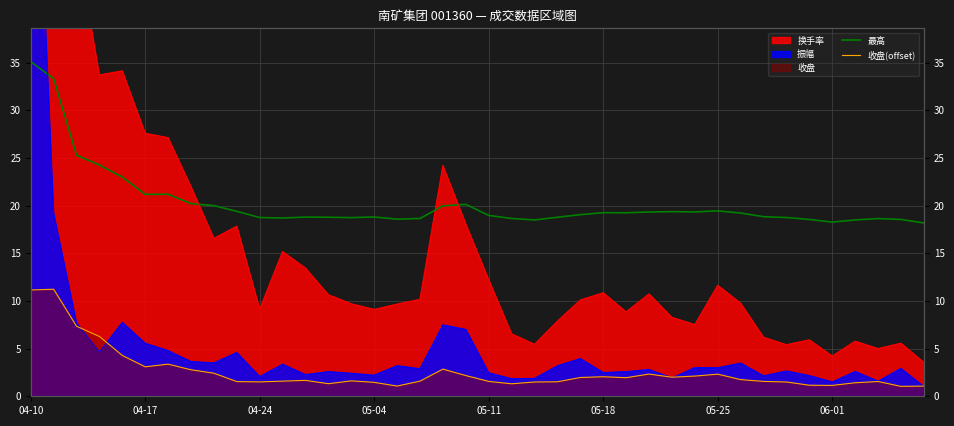

What is the sum of all 最高 values?

810.3